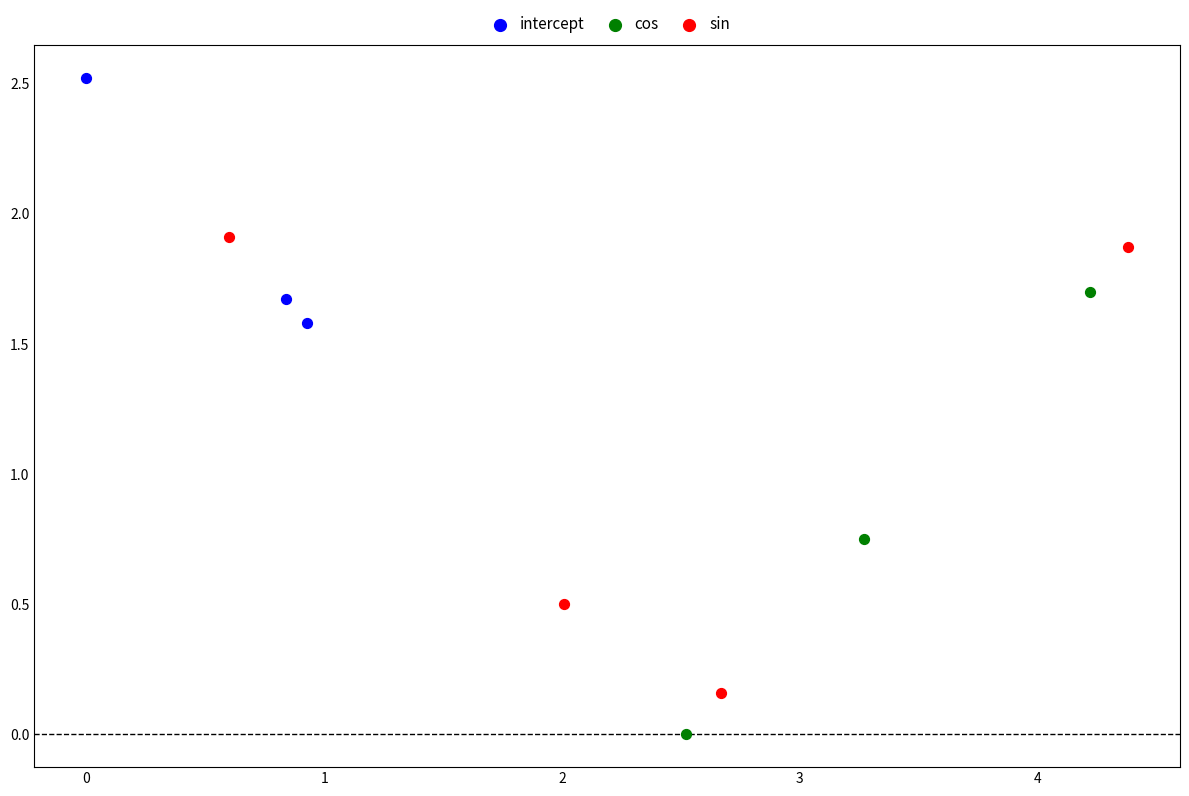

Which series contains the lowest Y value?

cos